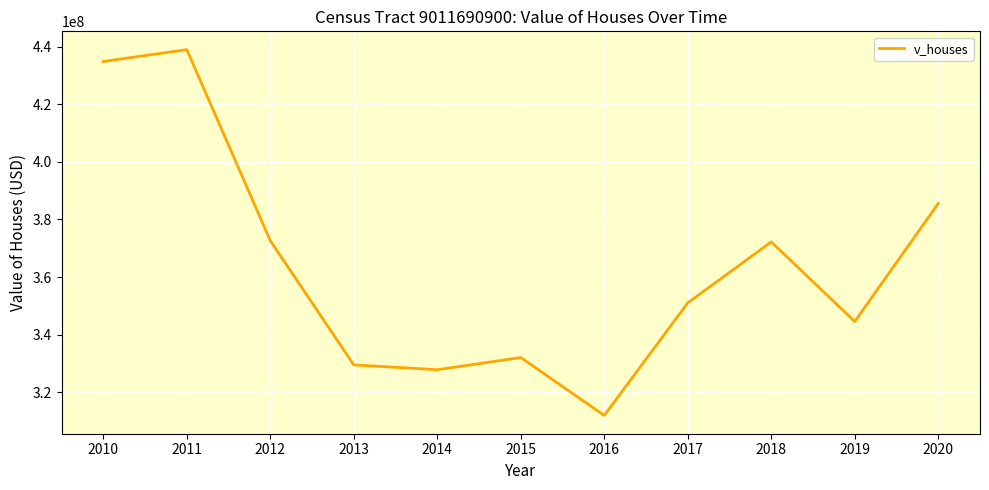

What is the difference between the maximum and minimum values?

127135500